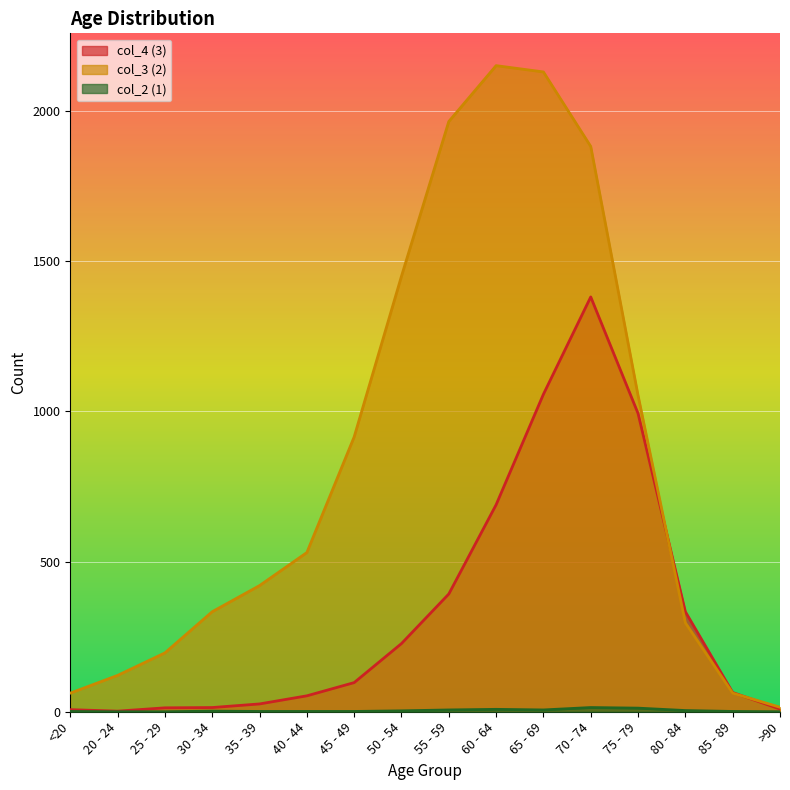

How many series are shown in this chart?

3